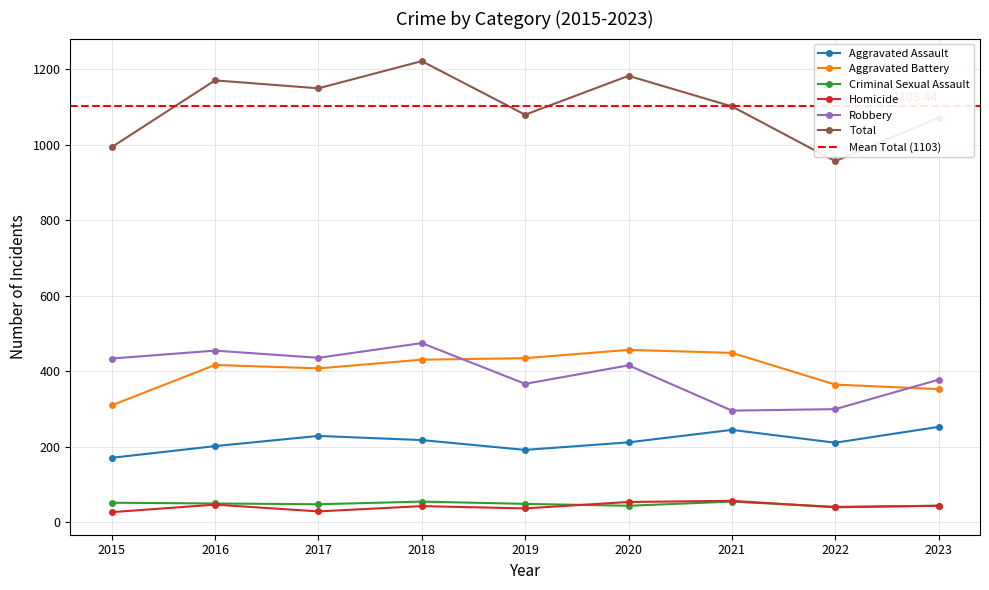

Where is the first local minimum for Aggravated Assault?

2019